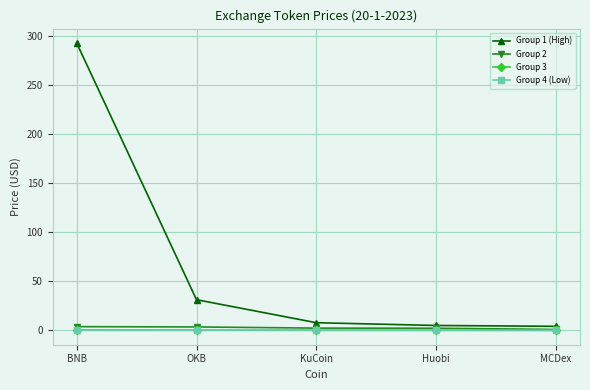

What is the label of the 1st point from the right?

MCDex